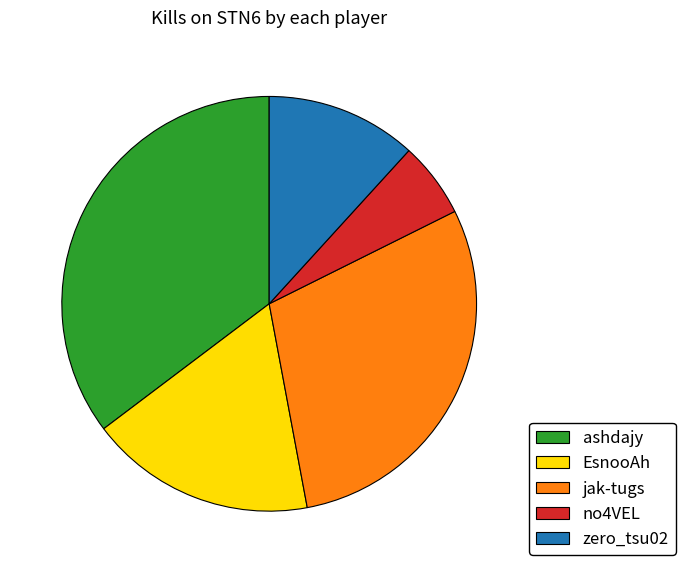

Rank the categories by value from highest to lowest.

ashdajy, jak-tugs, EsnooAh, zero_tsu02, no4VEL